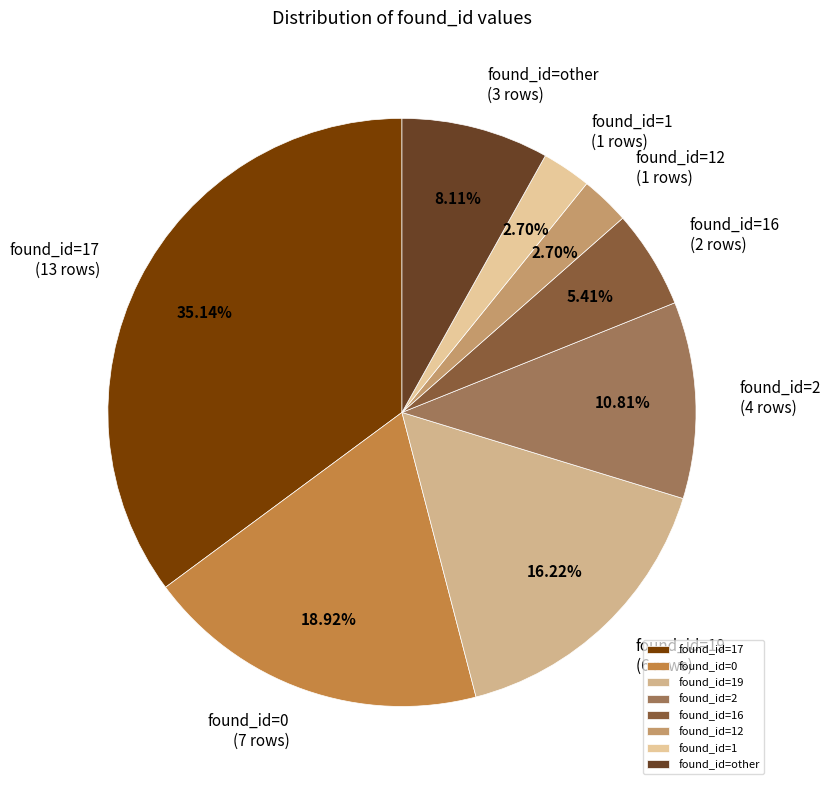

Do found_id=0 and found_id=19 together represent more than half of the pie?

No